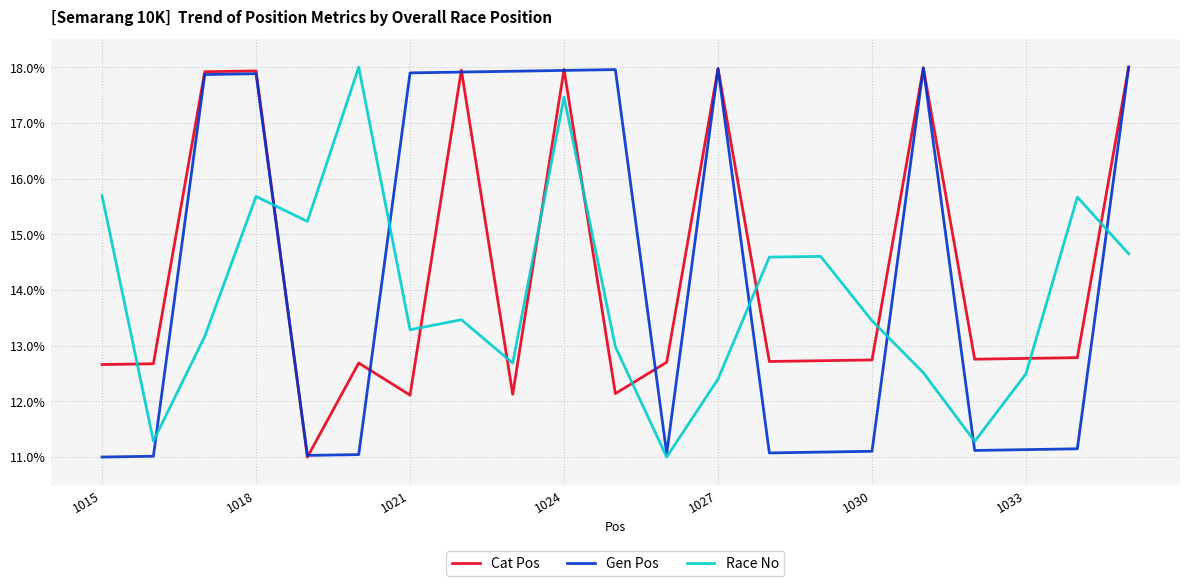

What is the greatest value displayed?

18.0